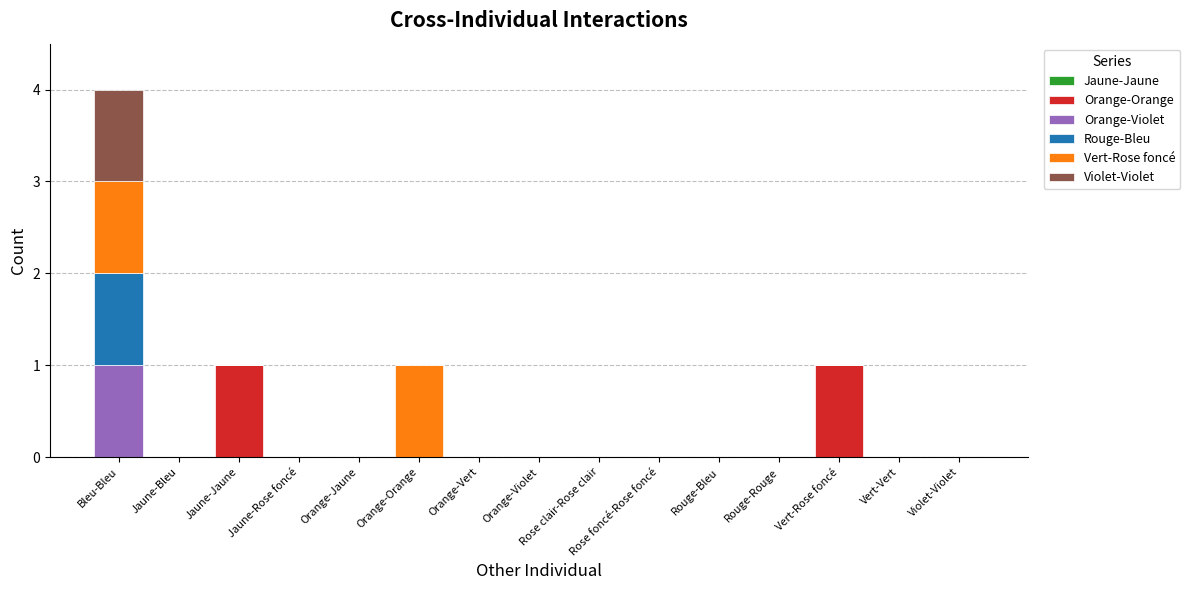

Count the number of data series in this chart.

5